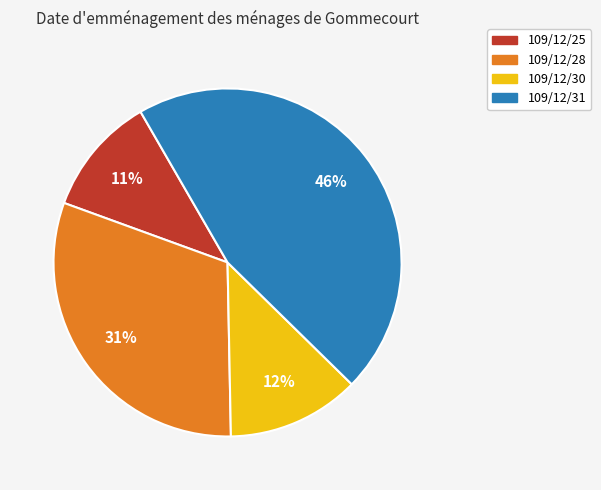

What percentage is the 109/12/31 slice, to the nearest percent?

46%